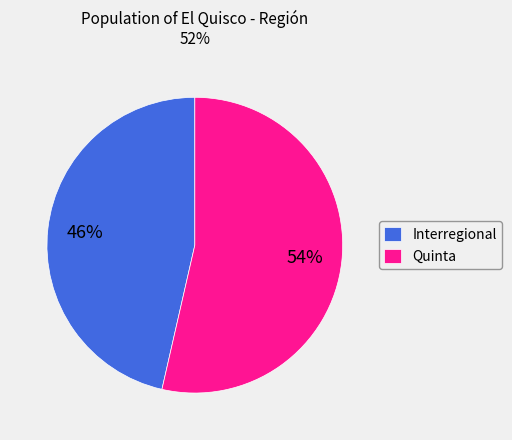

What is the smallest slice in the pie chart?

Interregional